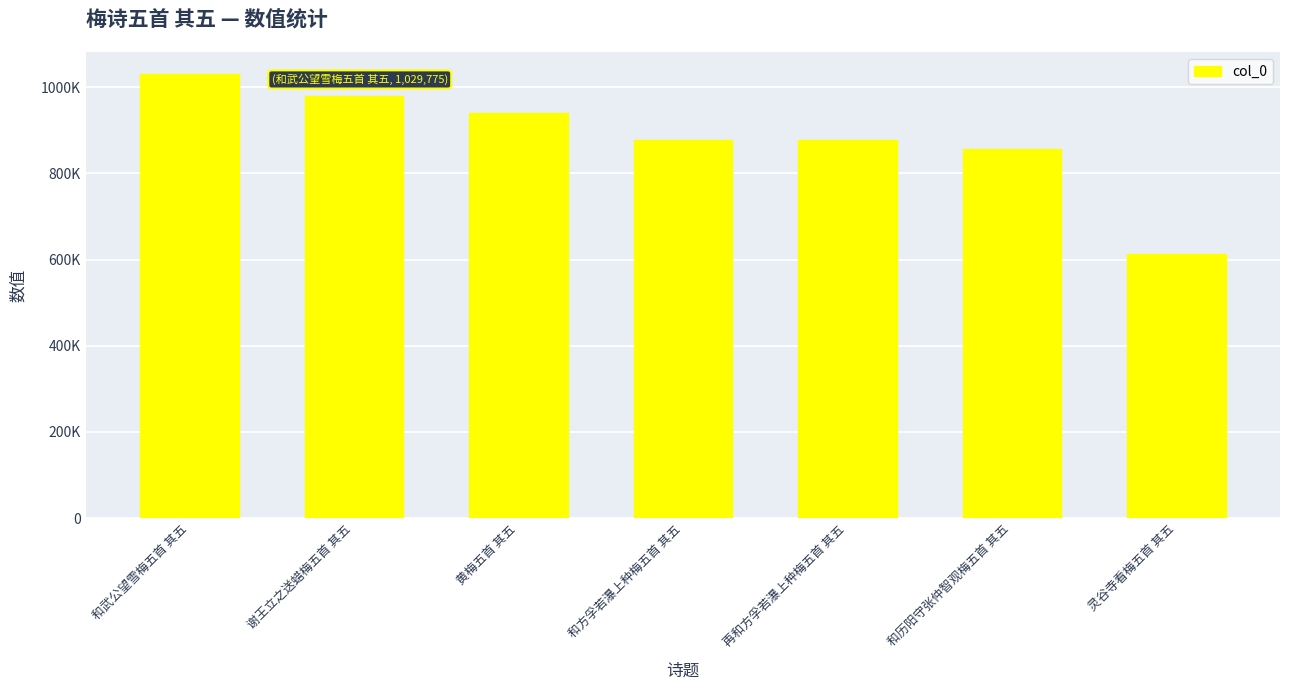

Reading left to right, list all the values displayed in this chart.

1029775	979191	939658	876850	876517	855664	611813